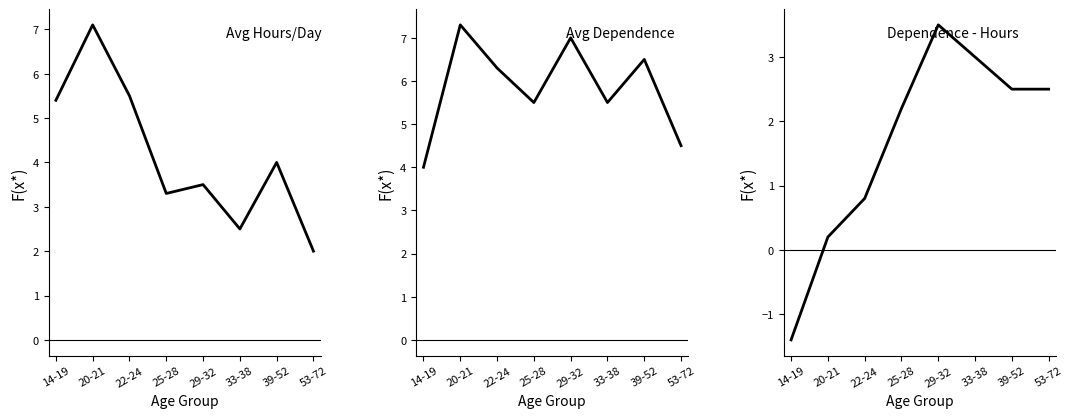

At how many categories does at least one series exceed 2?

8